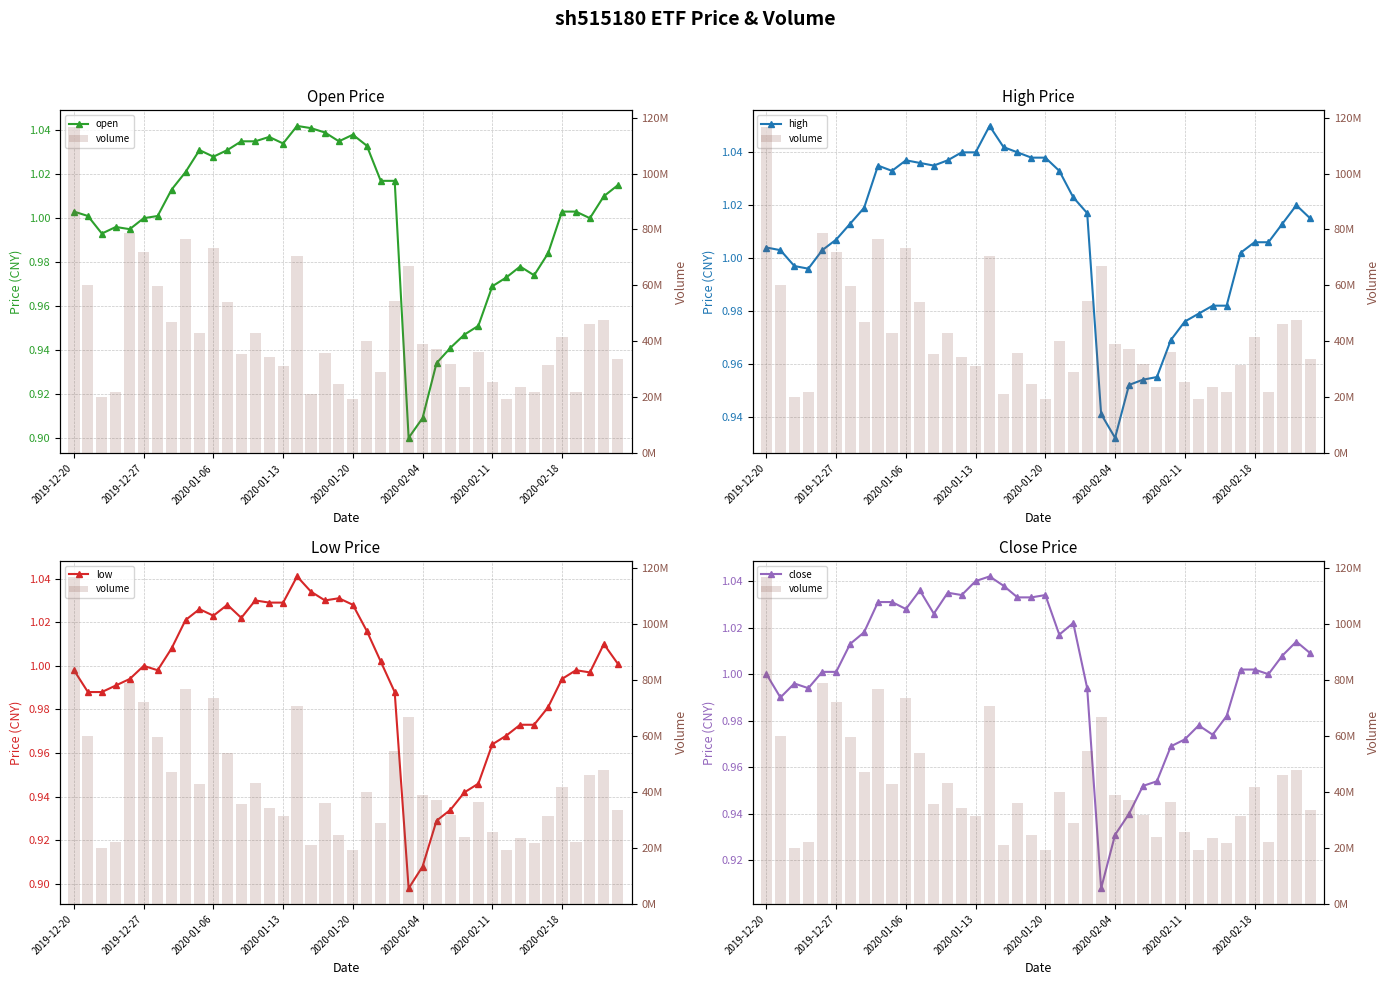

Is it true that volume equals 31082818.6 at 2020-01-06?

False